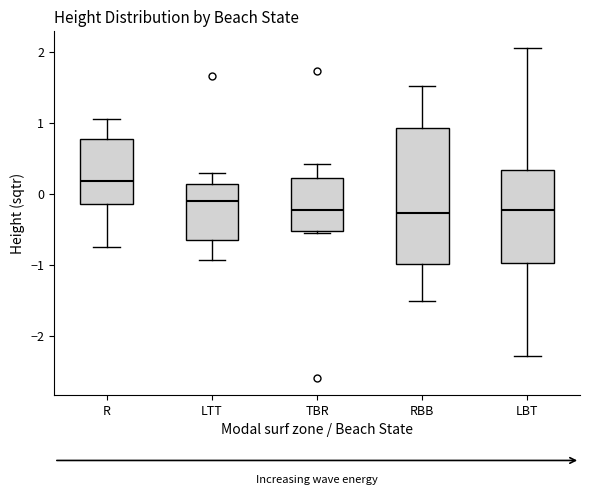

Where does the median line of the box for LBT sit on the y-axis? The values are not printed on the chart, so give them approximately, as read against the axis.

-0.2